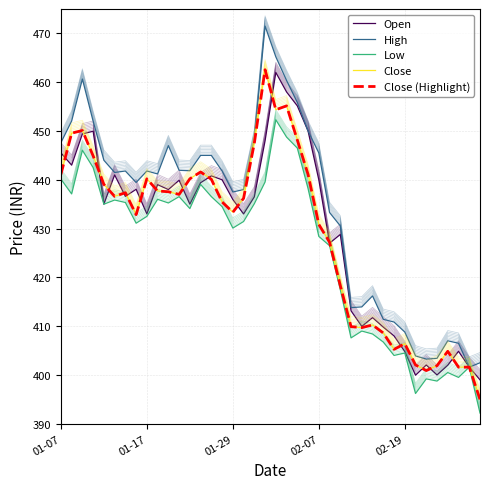

Where is Close nearest to the value 428?

25